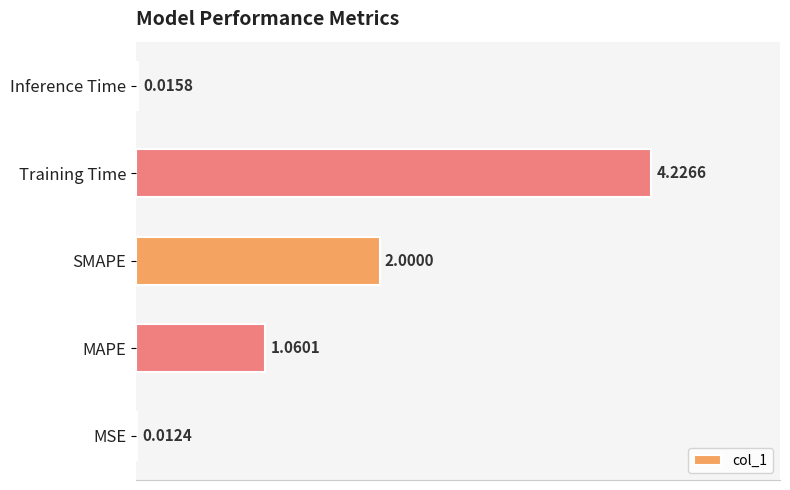

Which has a higher value, Inference Time or MAPE?

MAPE